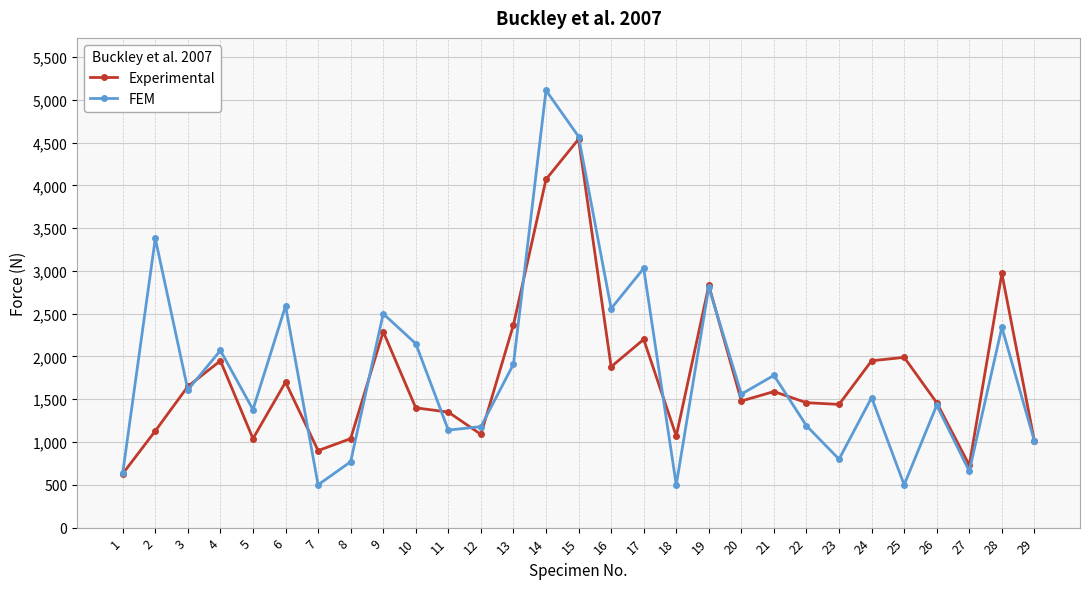

What is the spread (max minus min) of values at 9?

210